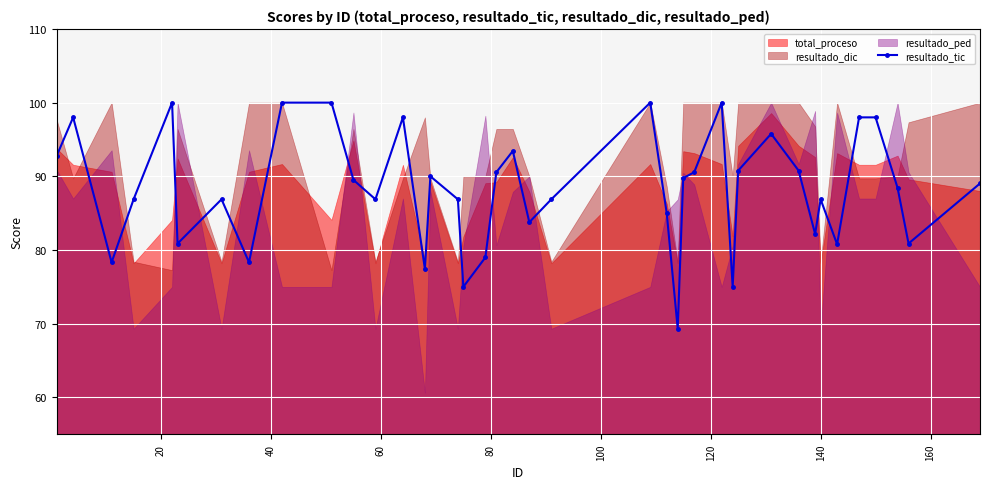

What is the value of the resultado_tic point at the 14th from the left?

77.4